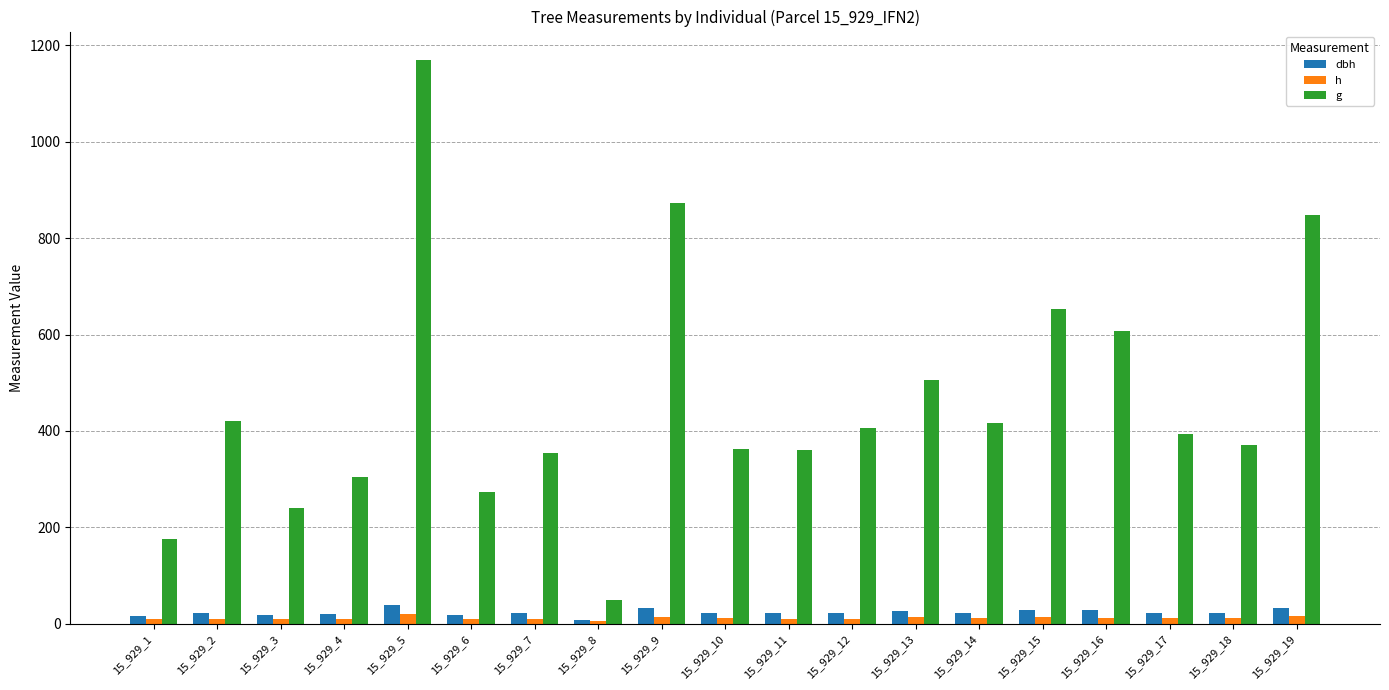

What is the sum of the h values at 15_929_8 and 15_929_13?

18.0